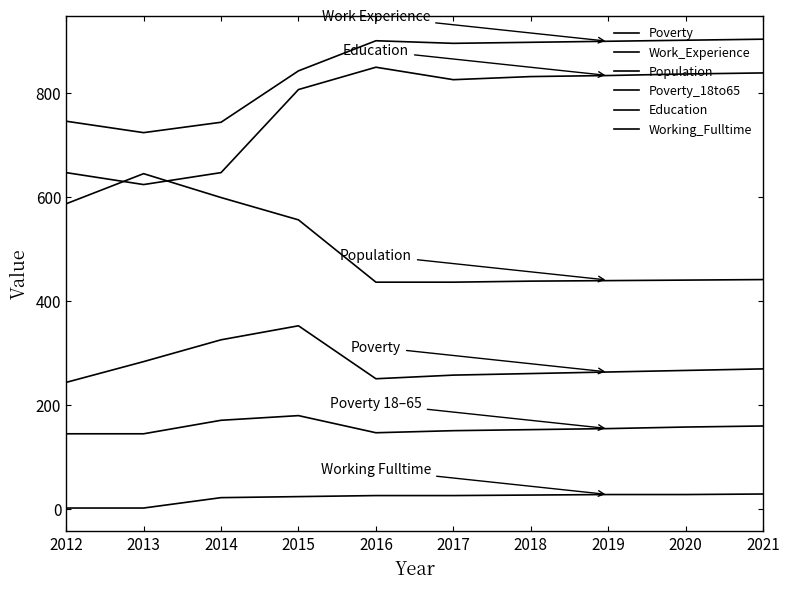

What is the maximum value shown in the chart?

904